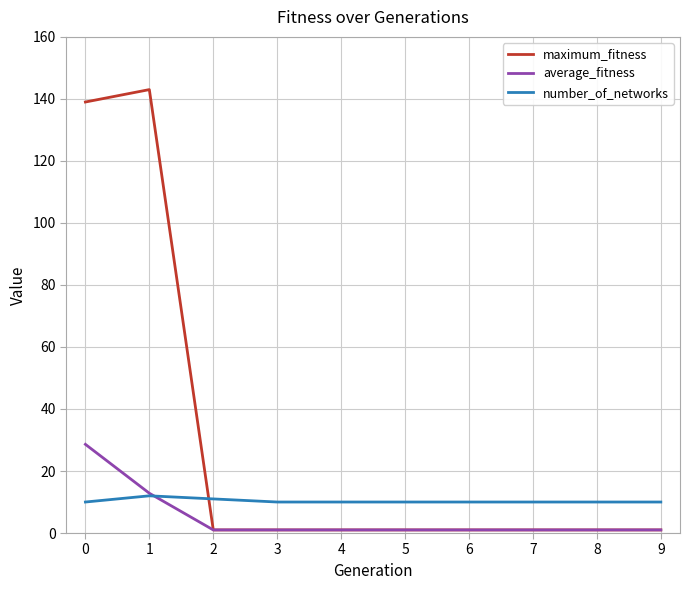

How many categories are shown in the chart?

10